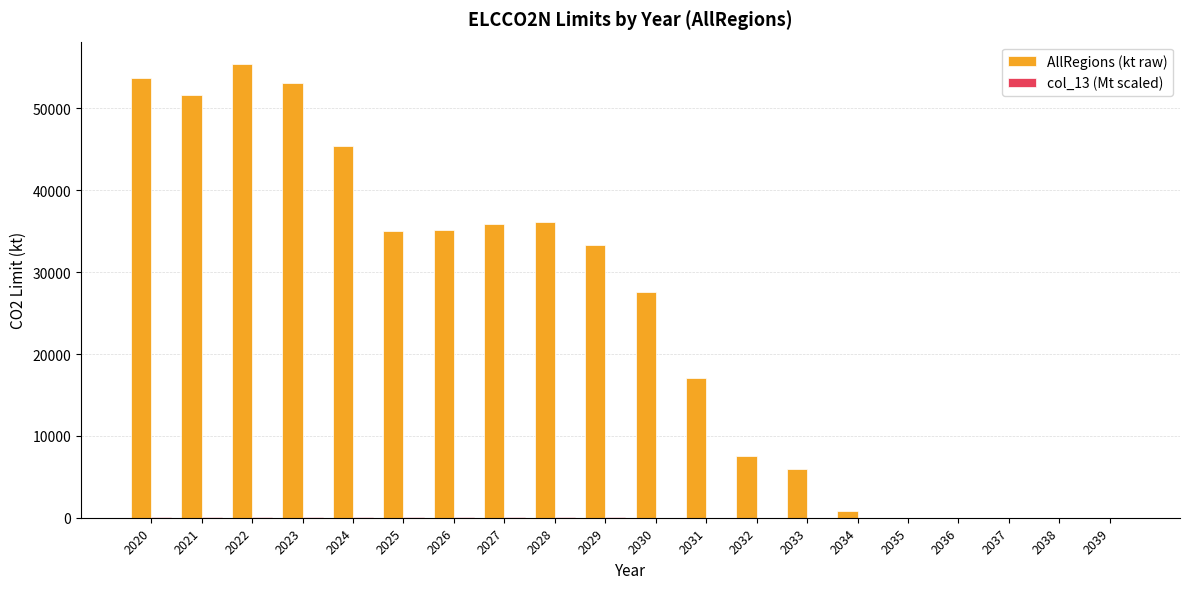

The AllRegions (kt raw) series shows 35830.9 at 2027. True or false?

True